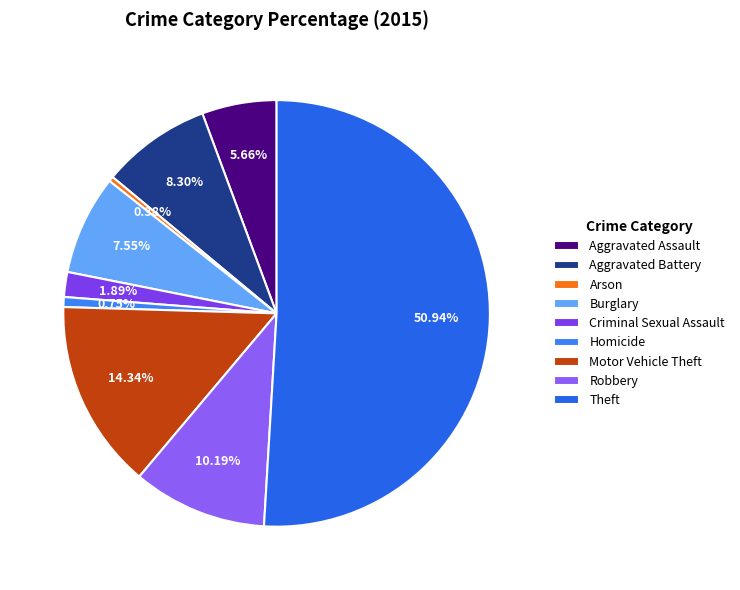

Which slice is the largest?

Theft